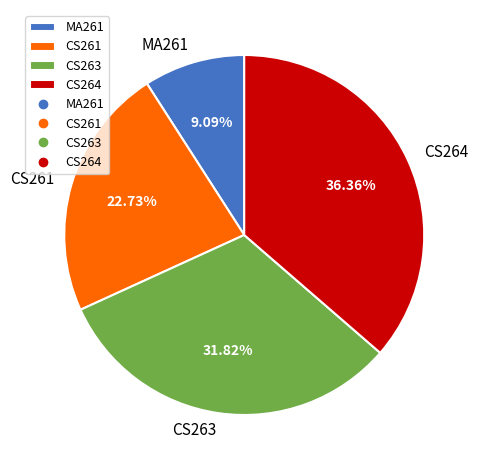

Is there any slice that represents more than half of the pie?

No